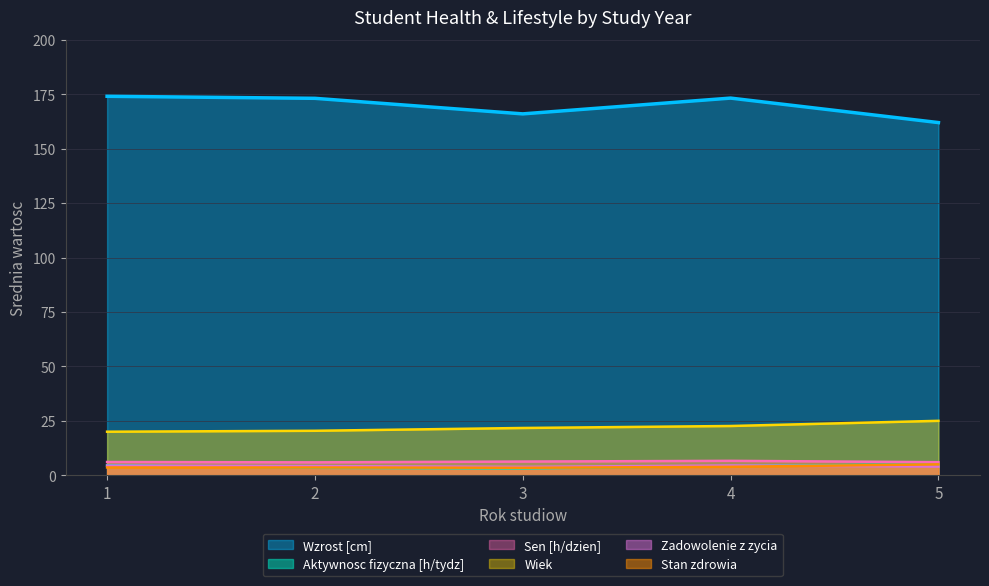

What is the average value of the Wiek series?

22.0